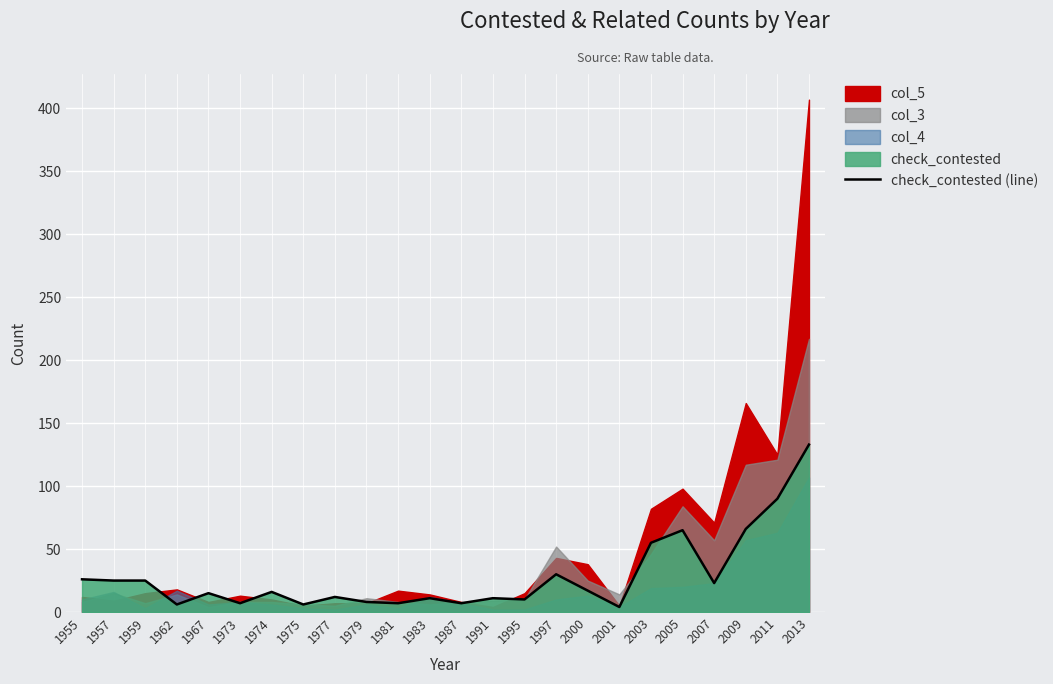

True or false: check_contested (line) has a value of 10 at 1995.

True